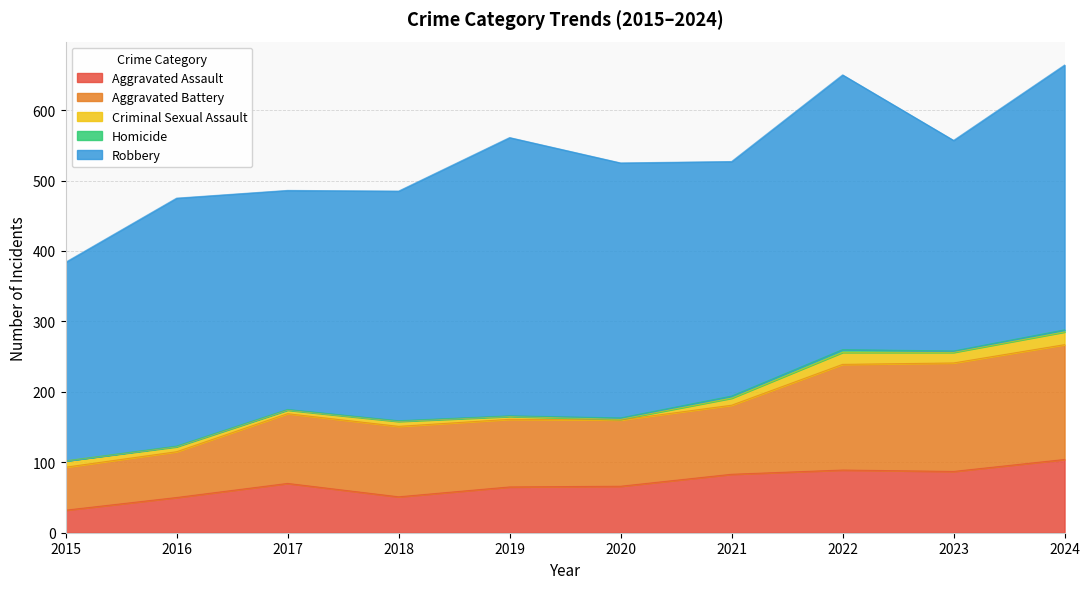

What is the total value across all series at 2015?

384